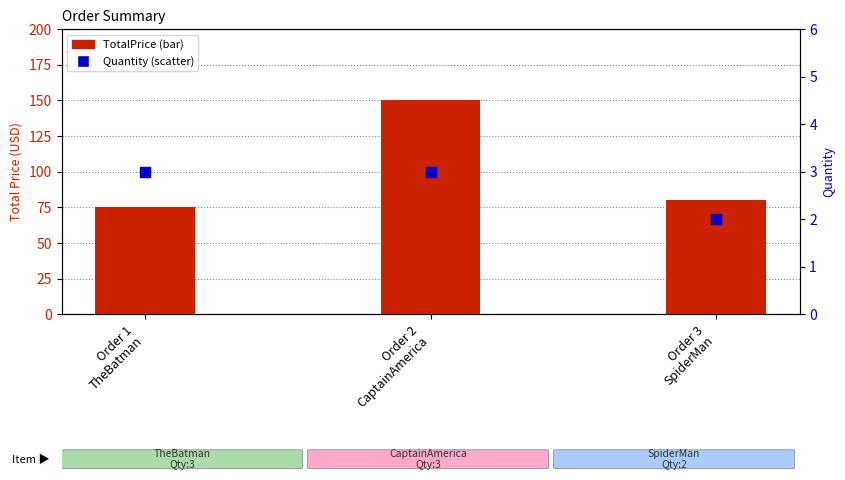

Which series reaches the minimum Y coordinate?

Quantity